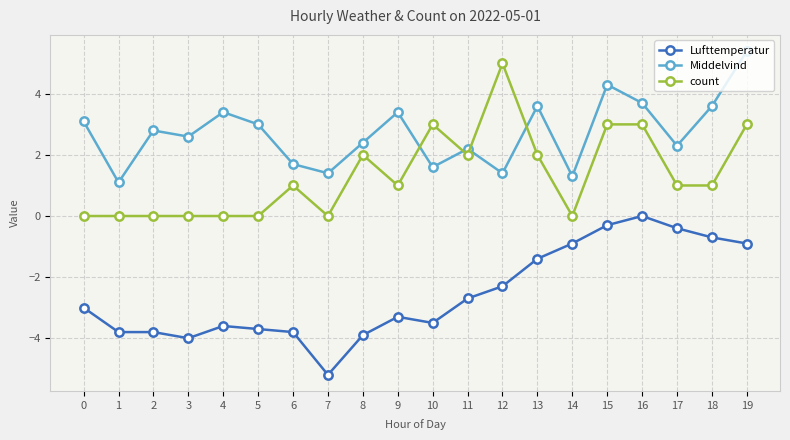

What is the approximate value of Middelvind at 9?

3.4